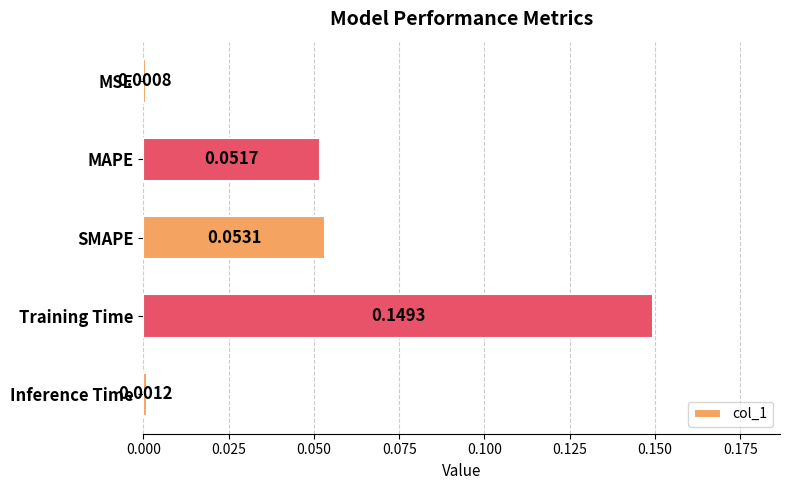

List the labels in order of value, smallest first.

MSE, Inference Time, MAPE, SMAPE, Training Time